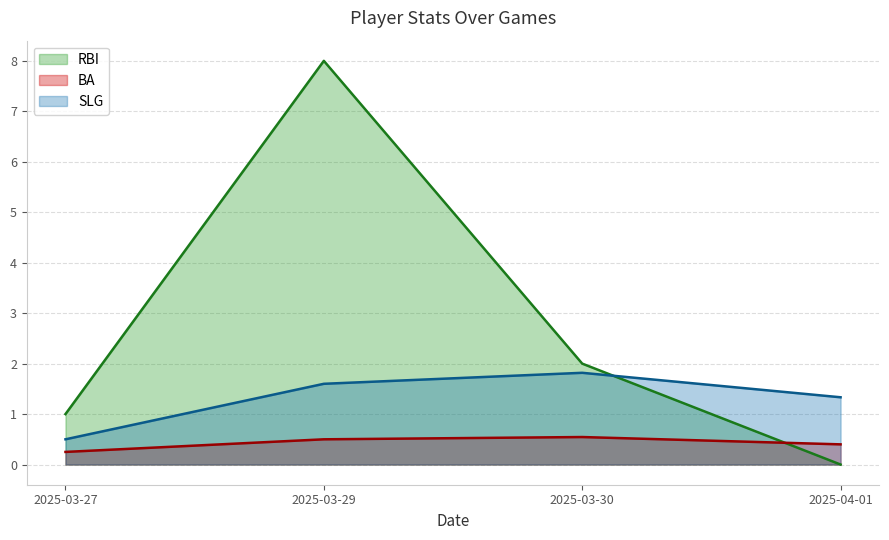

What is the value of the BA point at the 4th from the left?

0.4